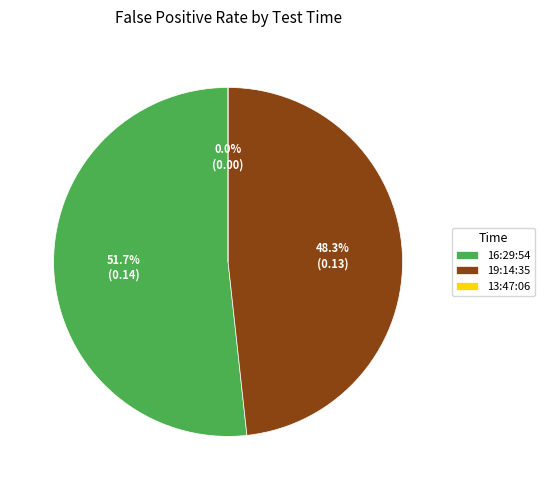

What portion of the pie excludes 19:14:35?

51.7%